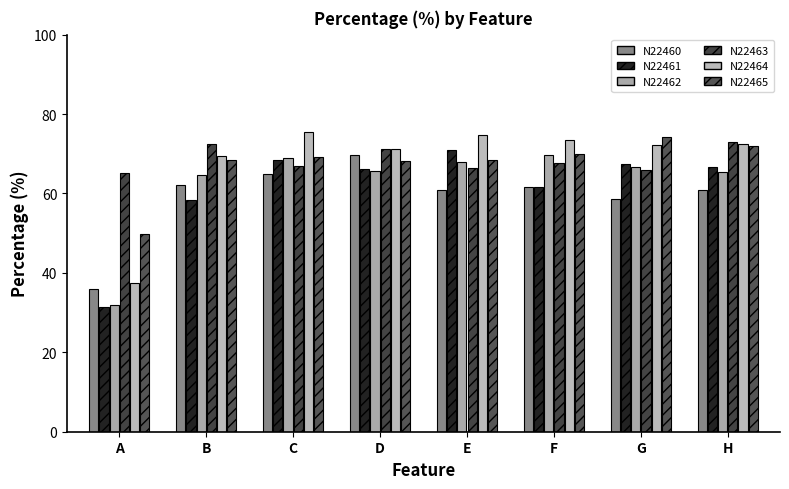

At how many categories does at least one series exceed 63?

8